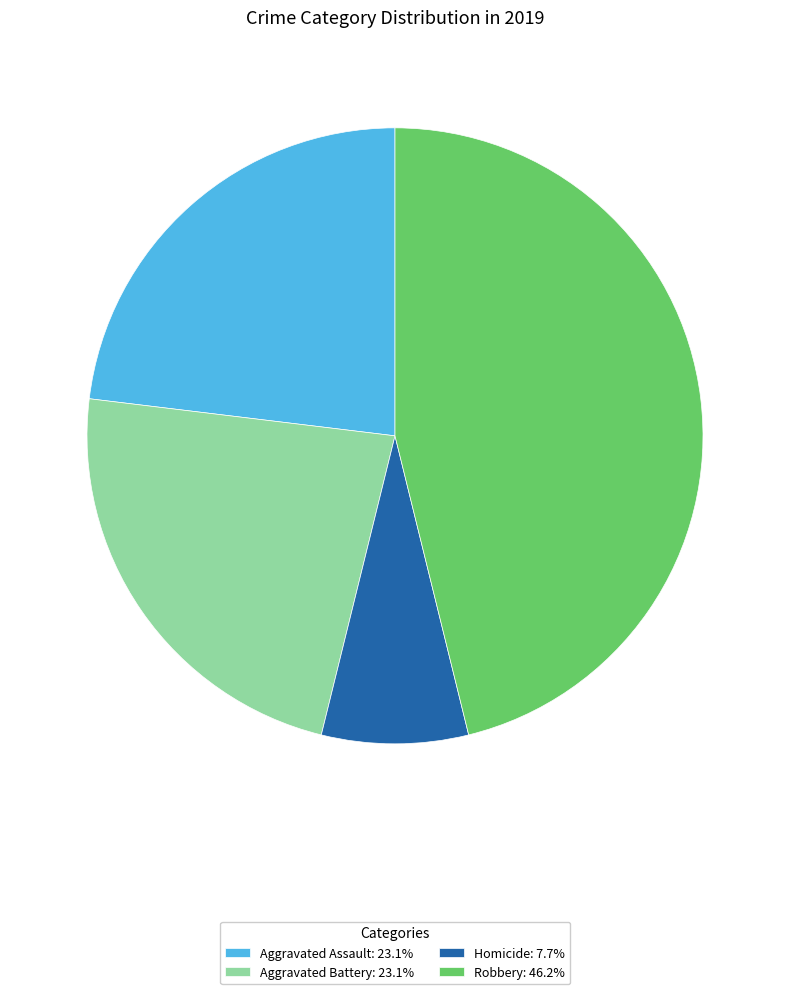

Is there any slice that represents more than half of the pie?

No